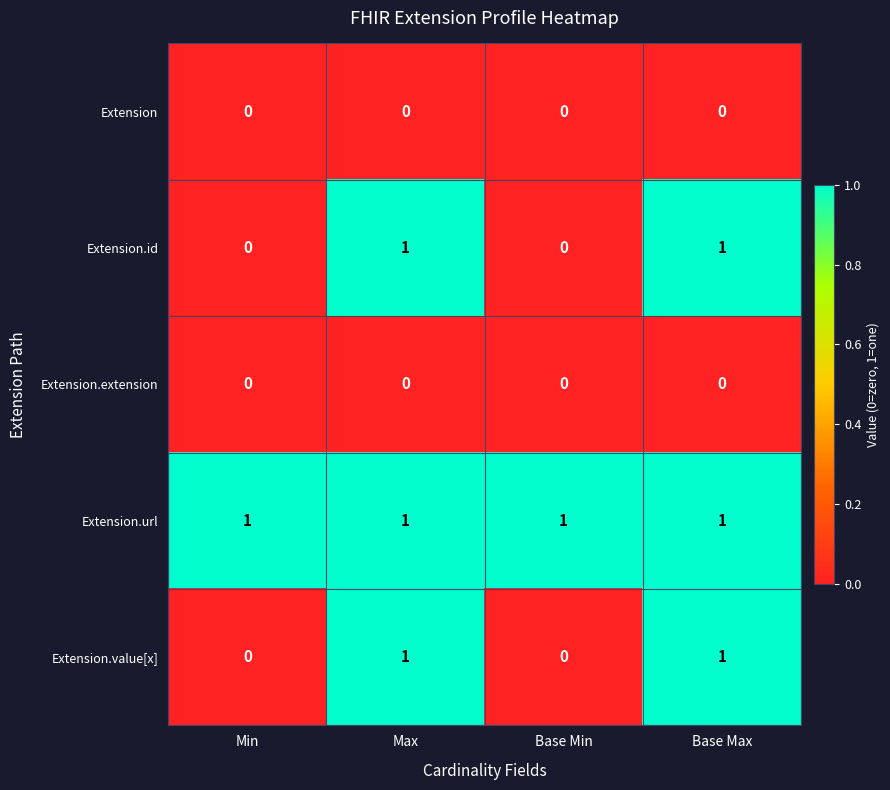

Reading left to right, extract all data points from this chart.

Extension: 0	0	0	0
Extension.id: 0	1	0	1
Extension.extension: 0	0	0	0
Extension.url: 1	1	1	1
Extension.value[x]: 0	1	0	1